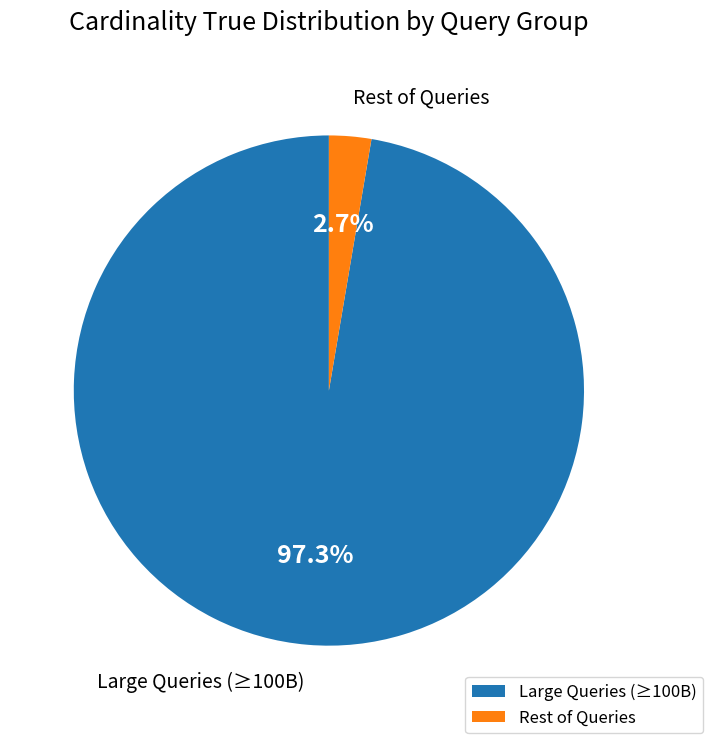

Does any single category account for the majority?

Yes